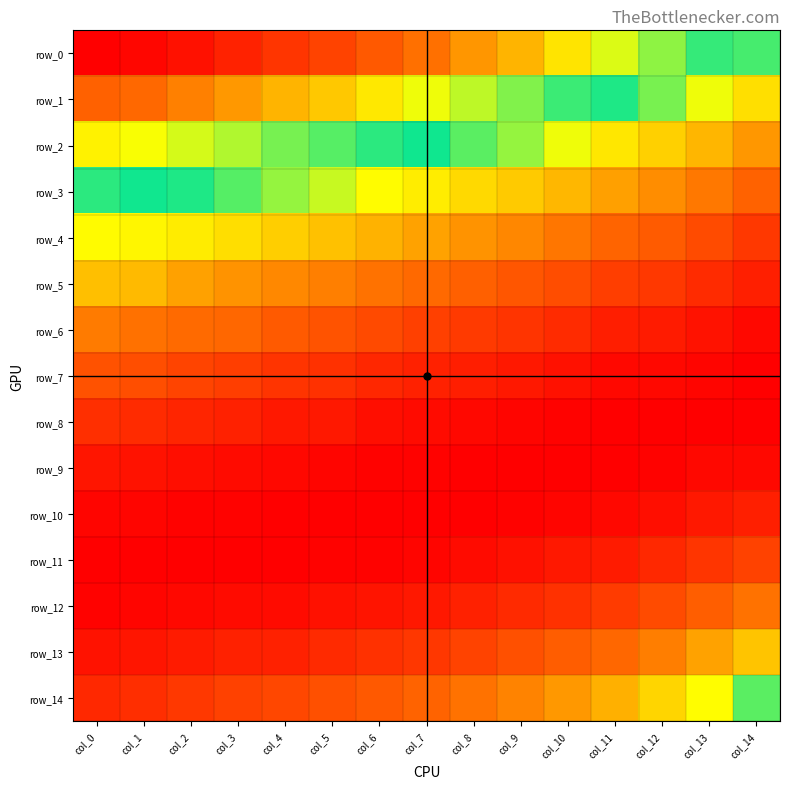

What is the spread (max minus min) of values at col_2?

0.1